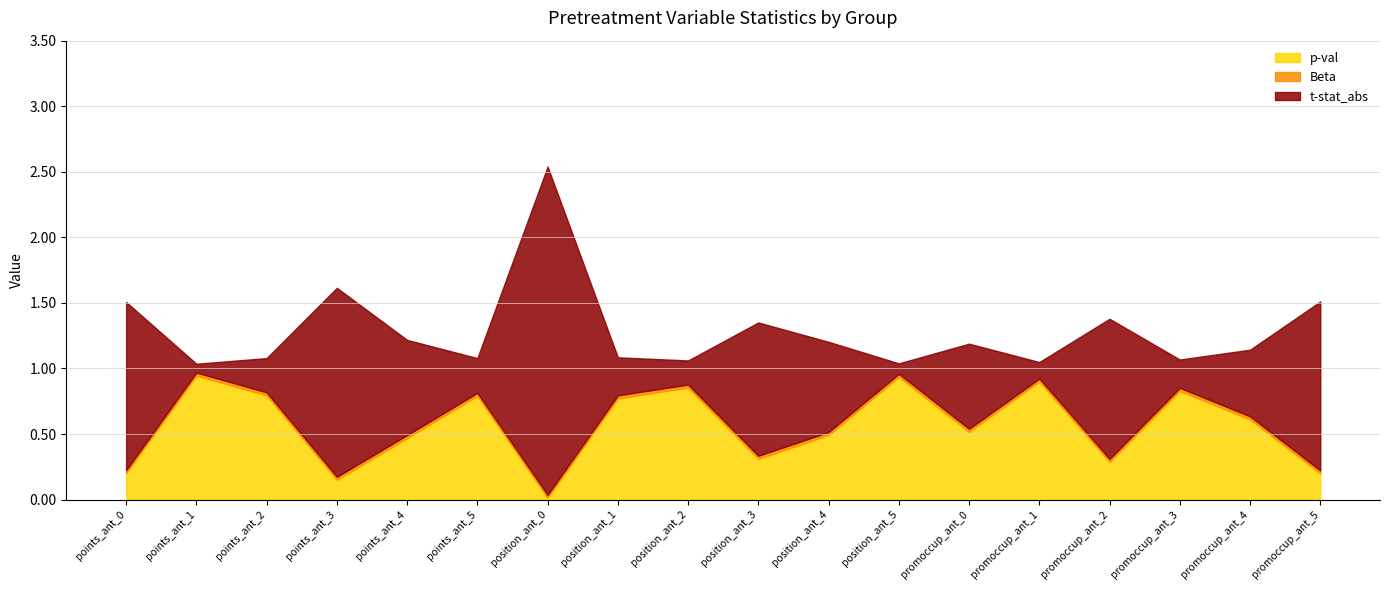

What is the average value of the t-stat_abs series?

0.7